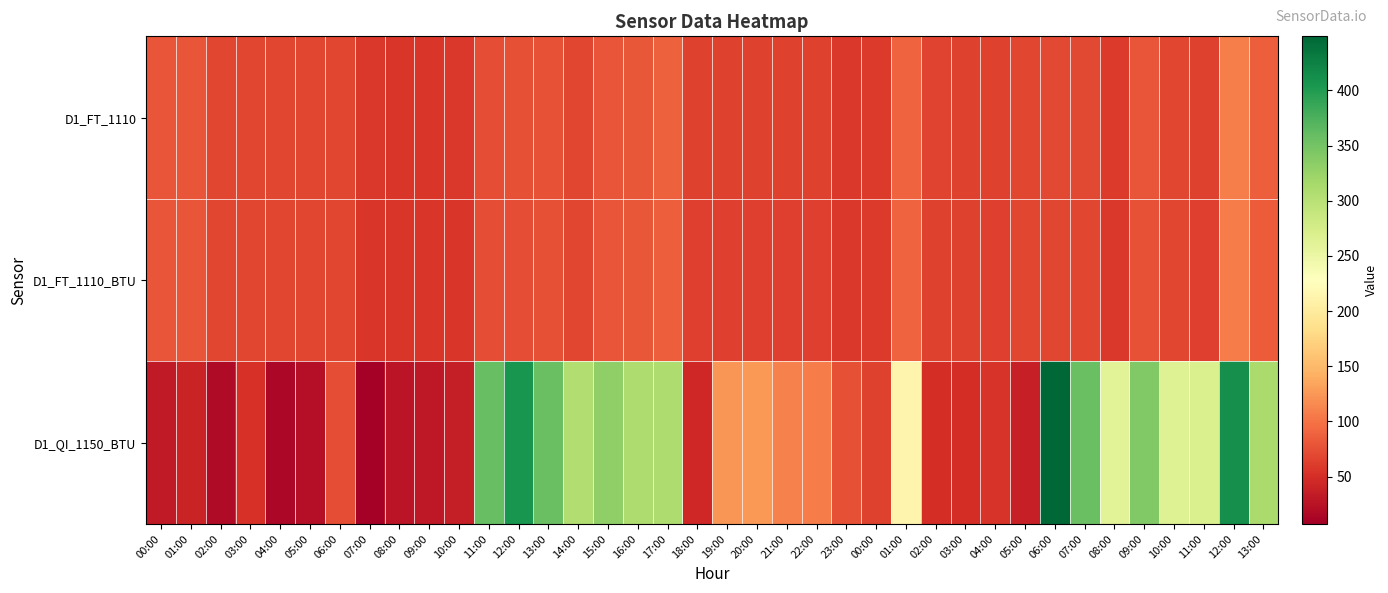

Which series has the largest total across all categories?

D1_QI_1150_BTU